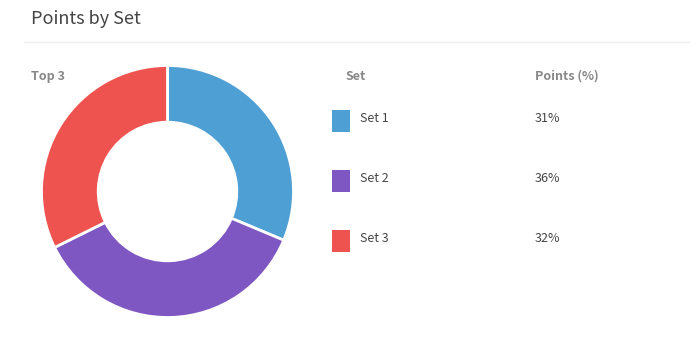

Does any single category account for the majority?

No